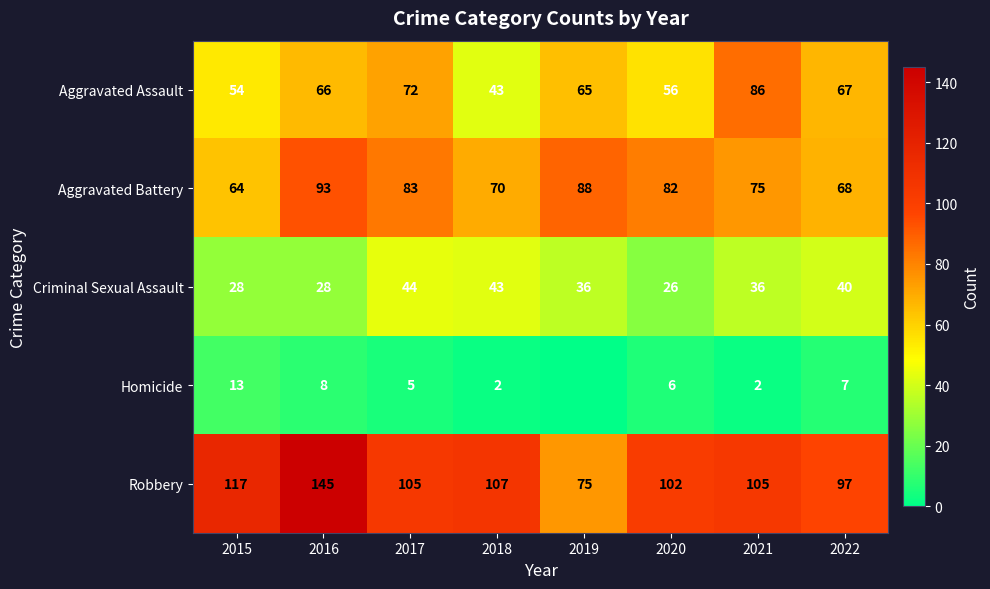

What is the sum of all Criminal Sexual Assault values?

281